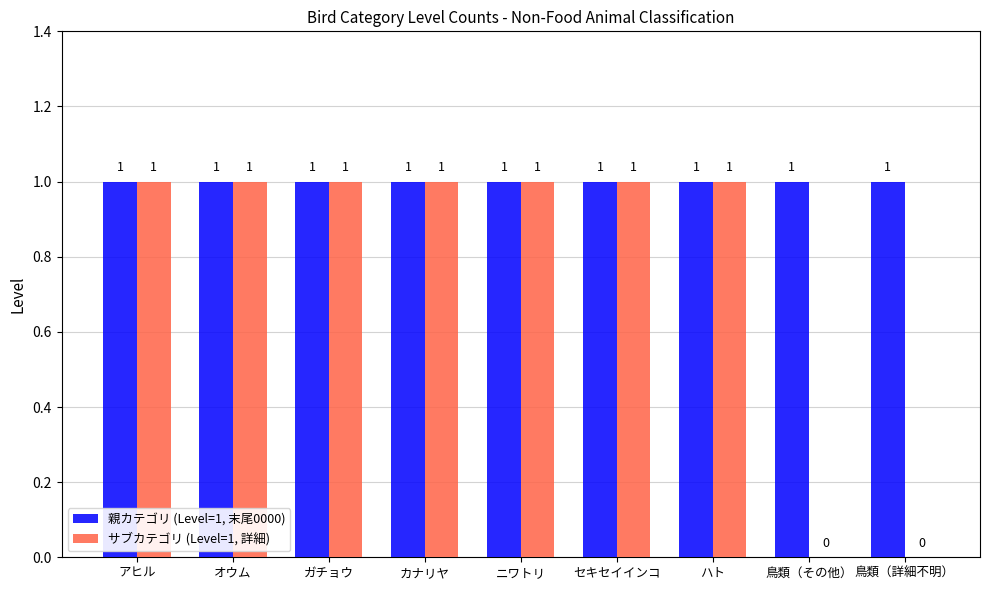

True or false: 親カテゴリ (Level=1, 末尾0000) has a value of 1 at セキセイインコ.

True